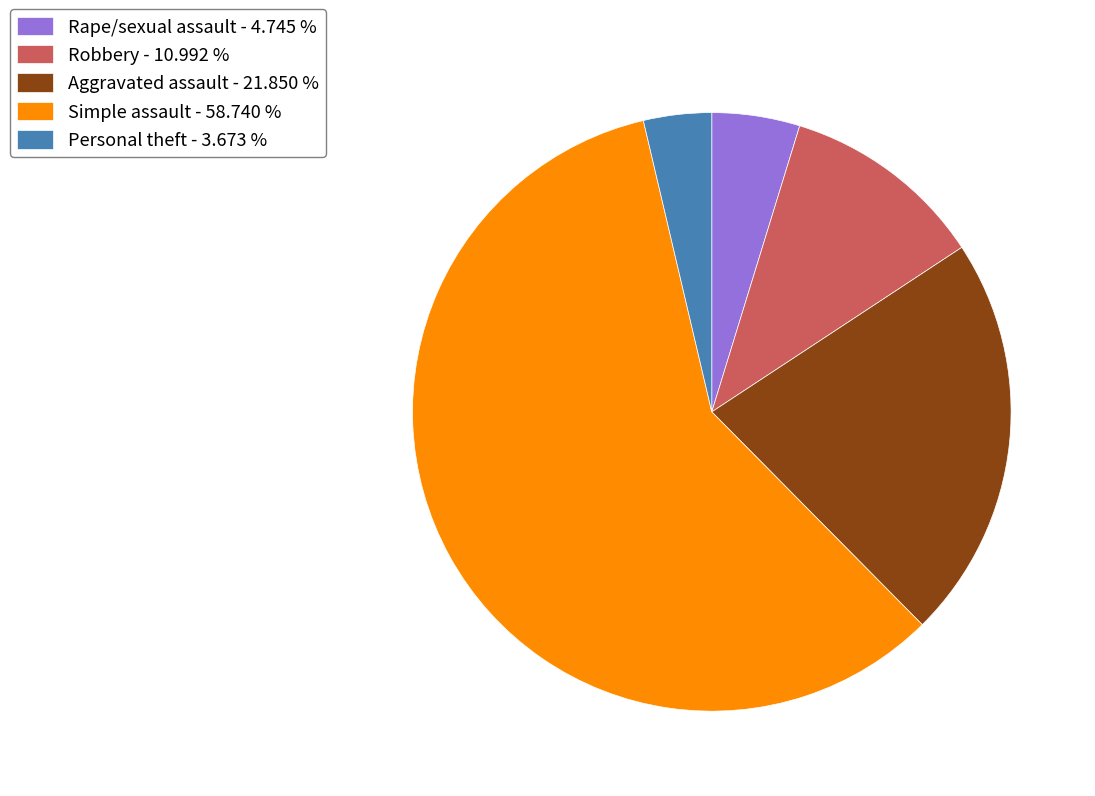

Is it true that Aggravated assault is 31% of the pie?

False